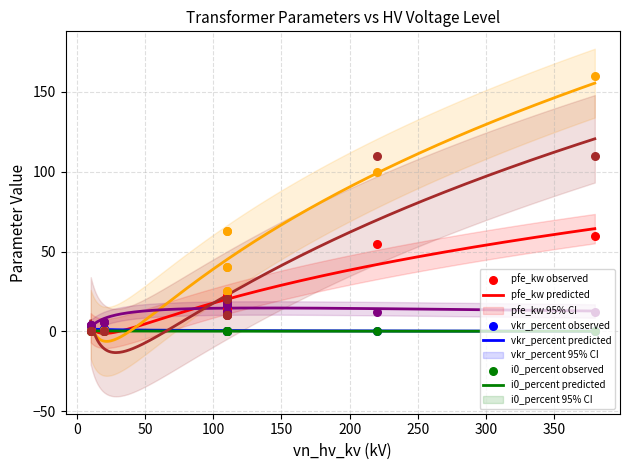

What is the total value across all series at 20?

9.2